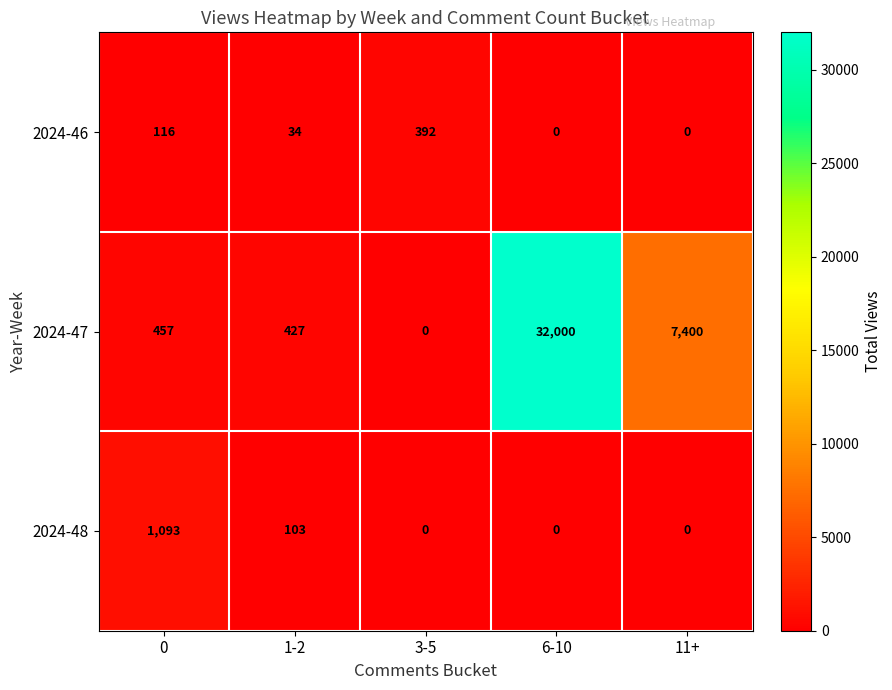

List the series in order of their peak value, highest first.

2024-47, 2024-48, 2024-46